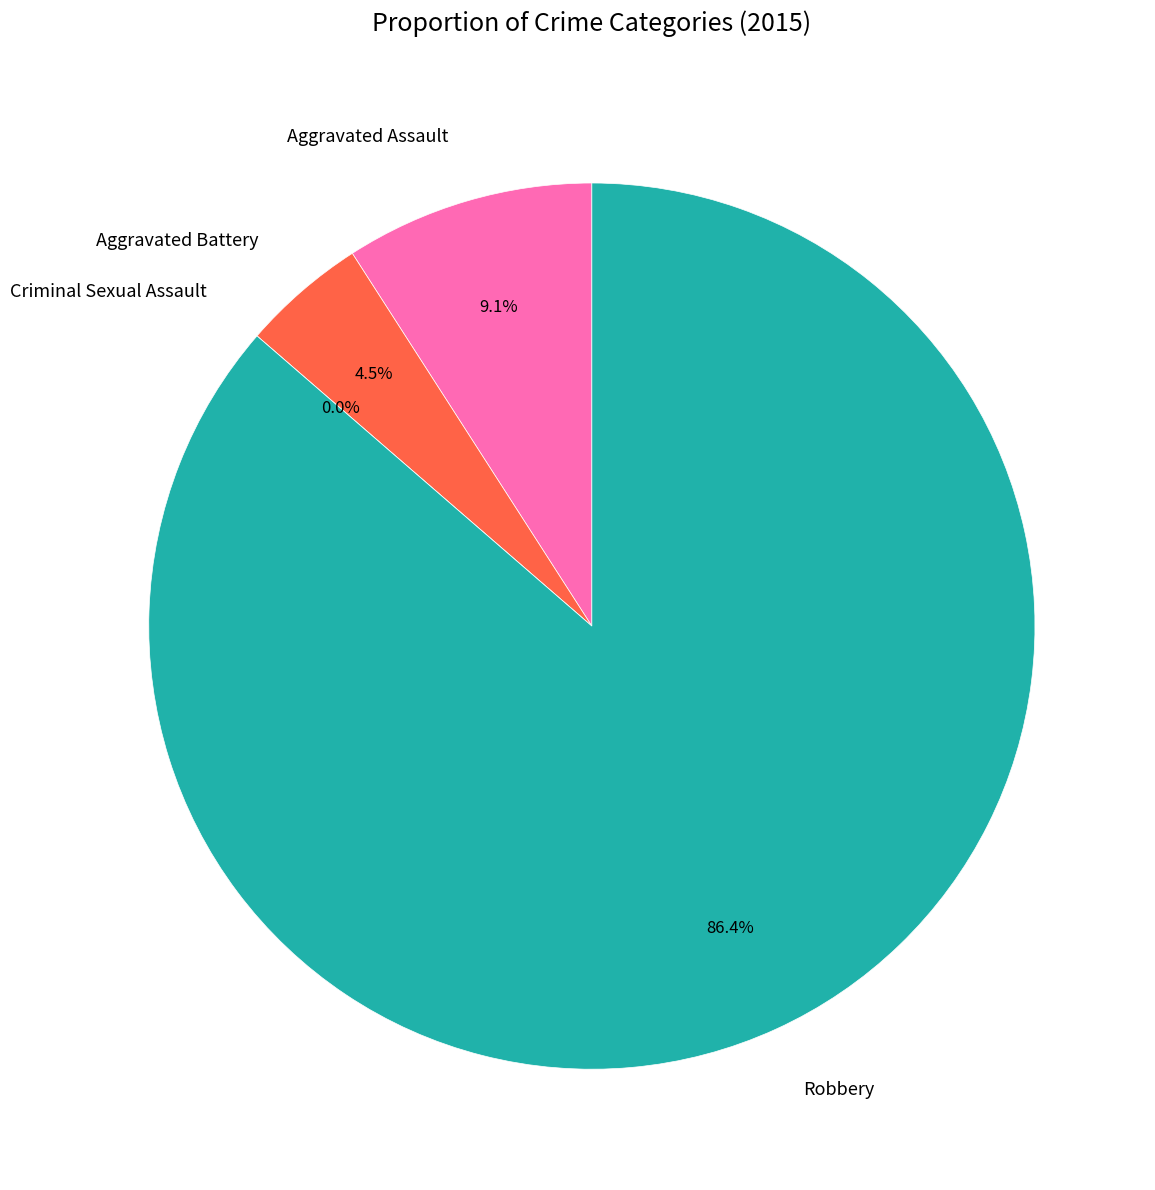

To the nearest percent, what is the combined percentage of Aggravated Battery and Robbery?

91%